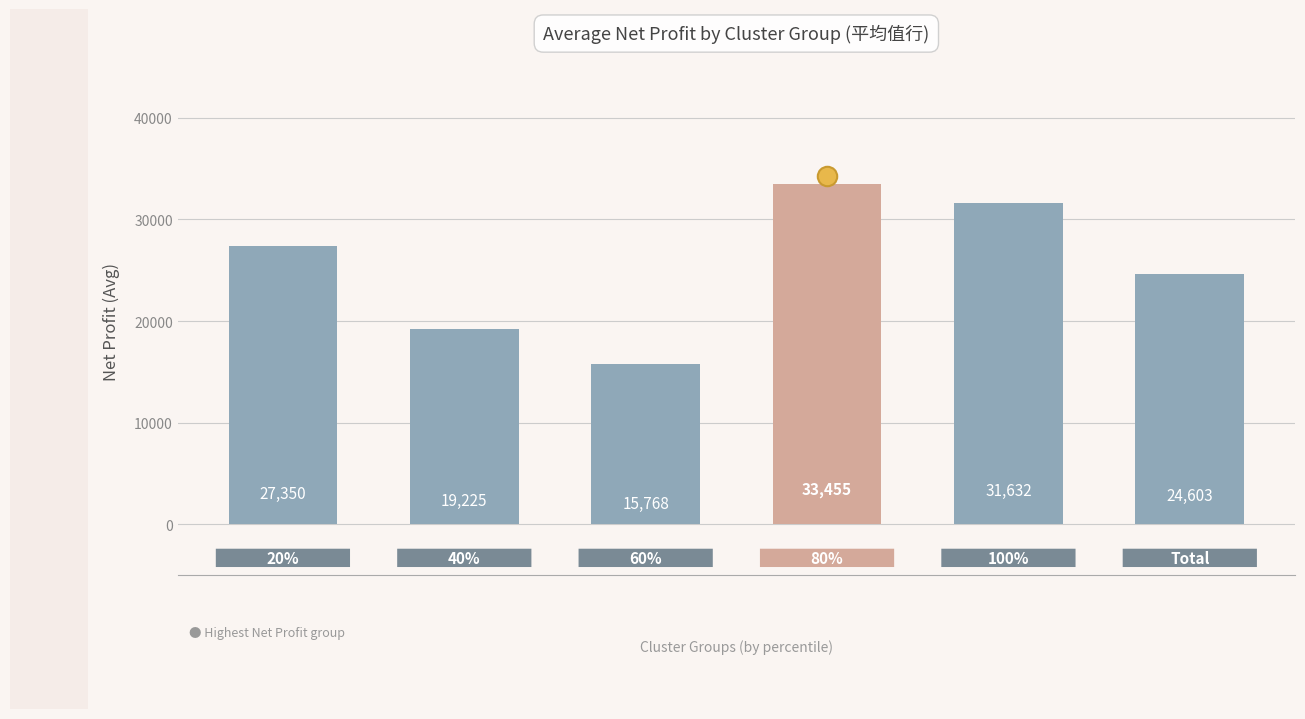

What is the smallest value displayed?

15768.3